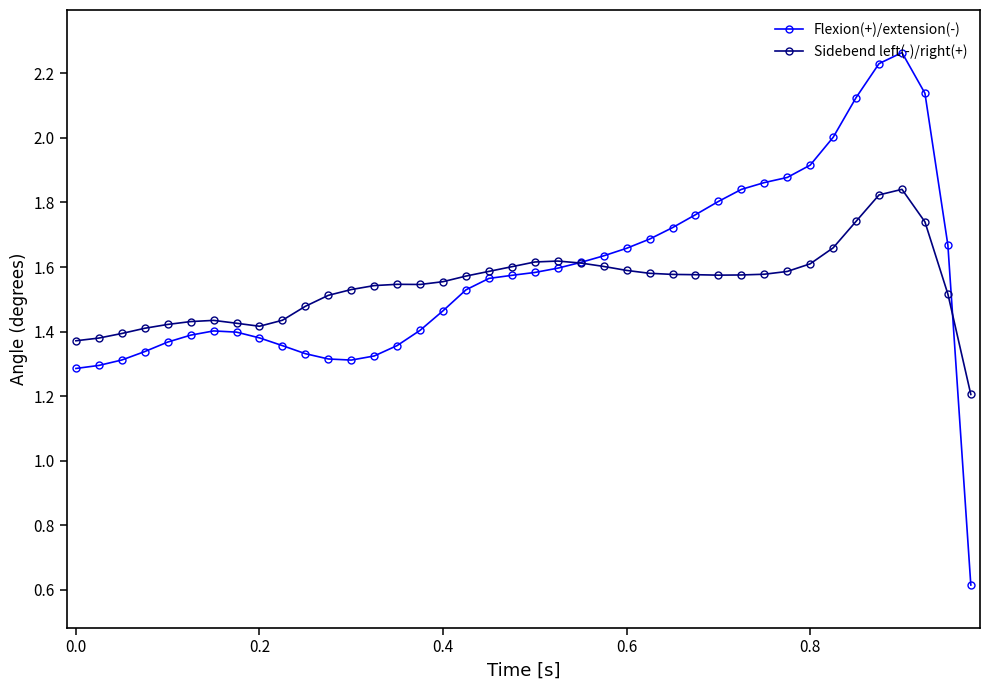

At how many categories does at least one series exceed 1?

40